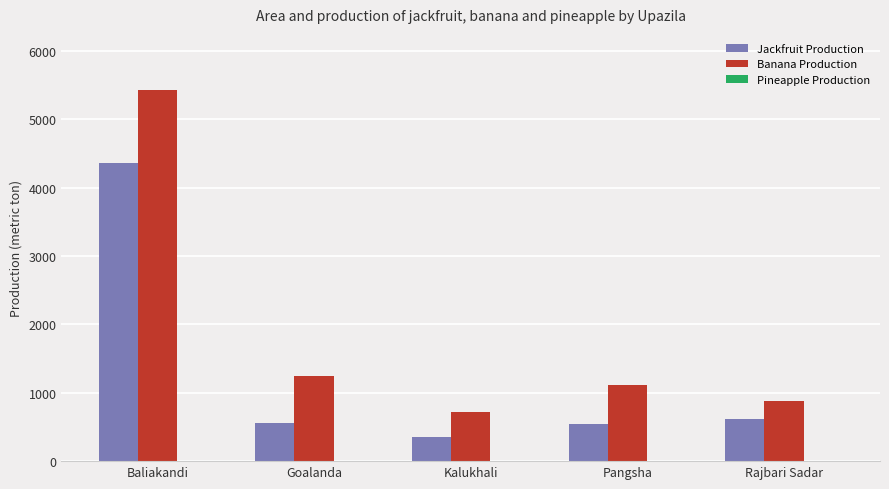

What is the difference between the highest and lowest values at Goalanda?

690